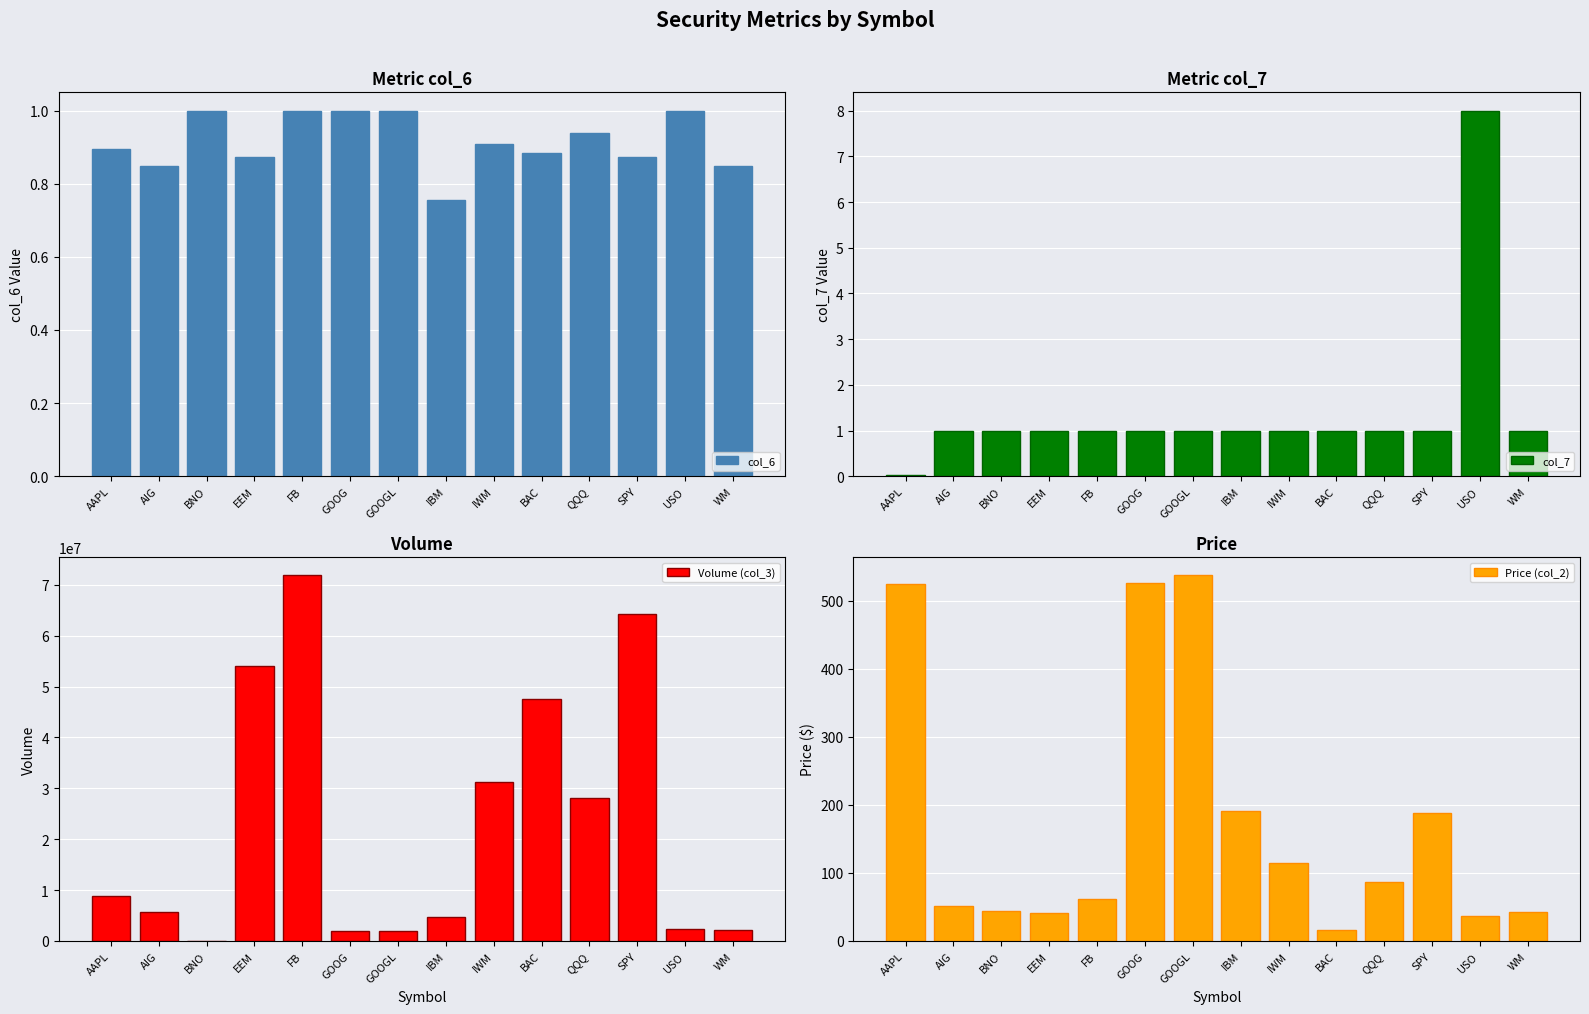

What is the sum of the col_6 values at FB and EEM?

1.9